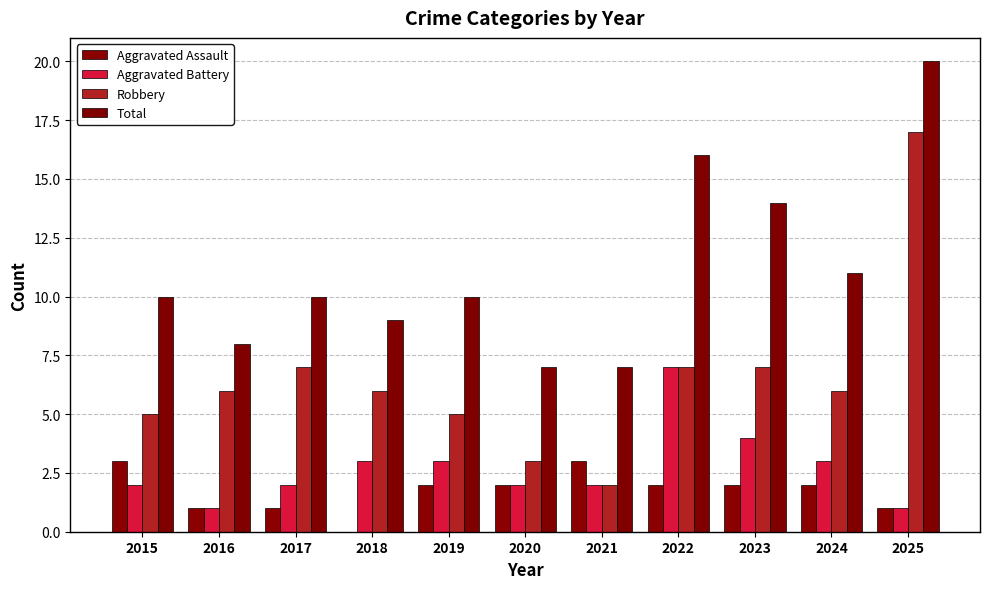

What is the value of the Total bar at the 10th from the left?

11